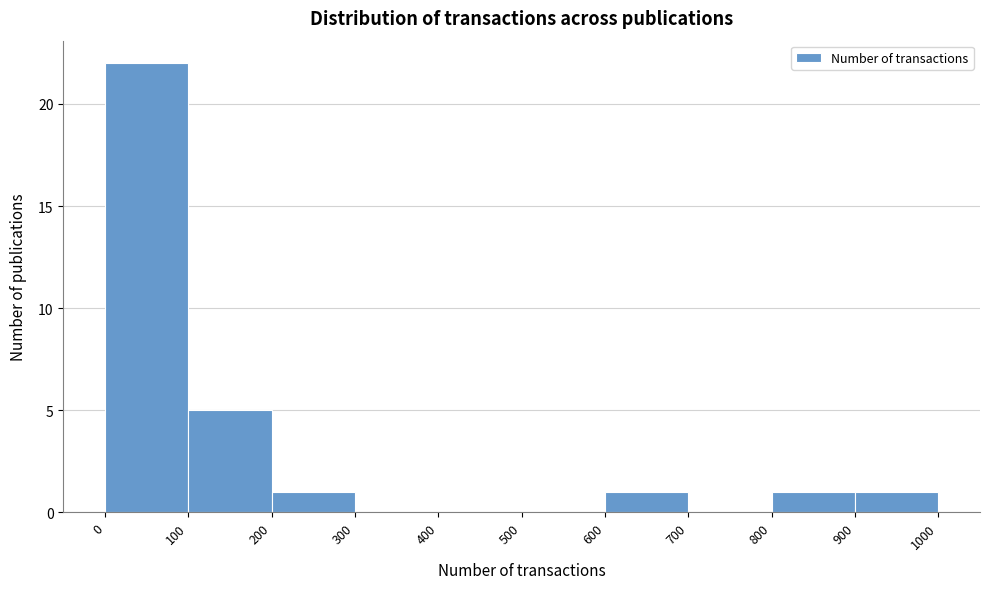

Which range on the x-axis has the tallest bar?

0 to 100